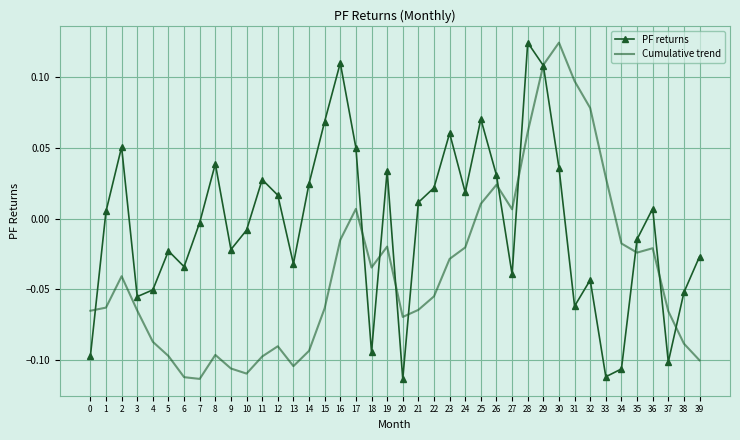

How many intersections are there between Cumulative trend and PF returns?

11